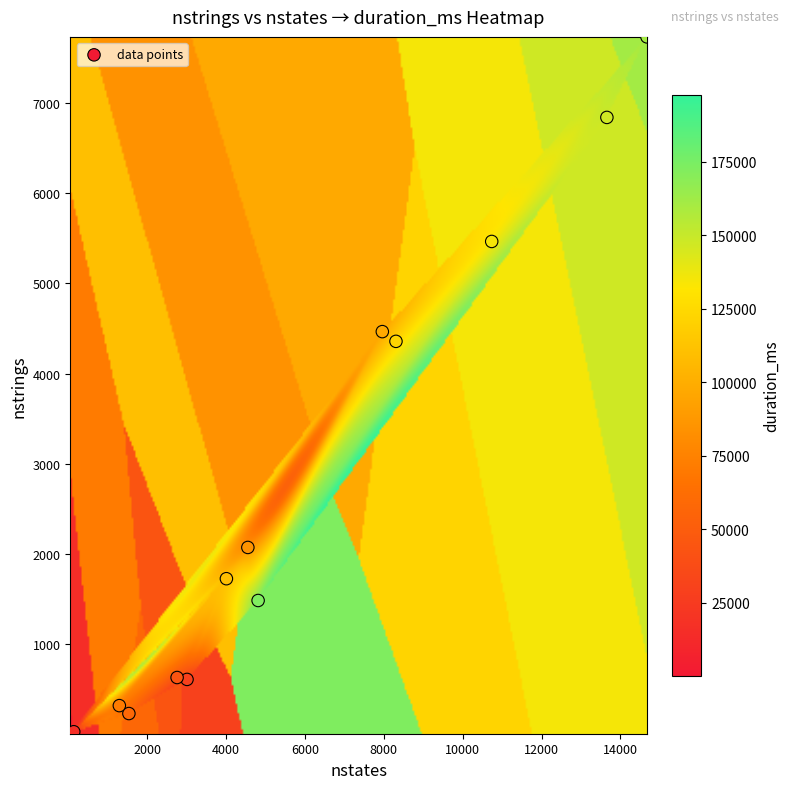

What Y value in the scatter plot is closest to 3869?

4357